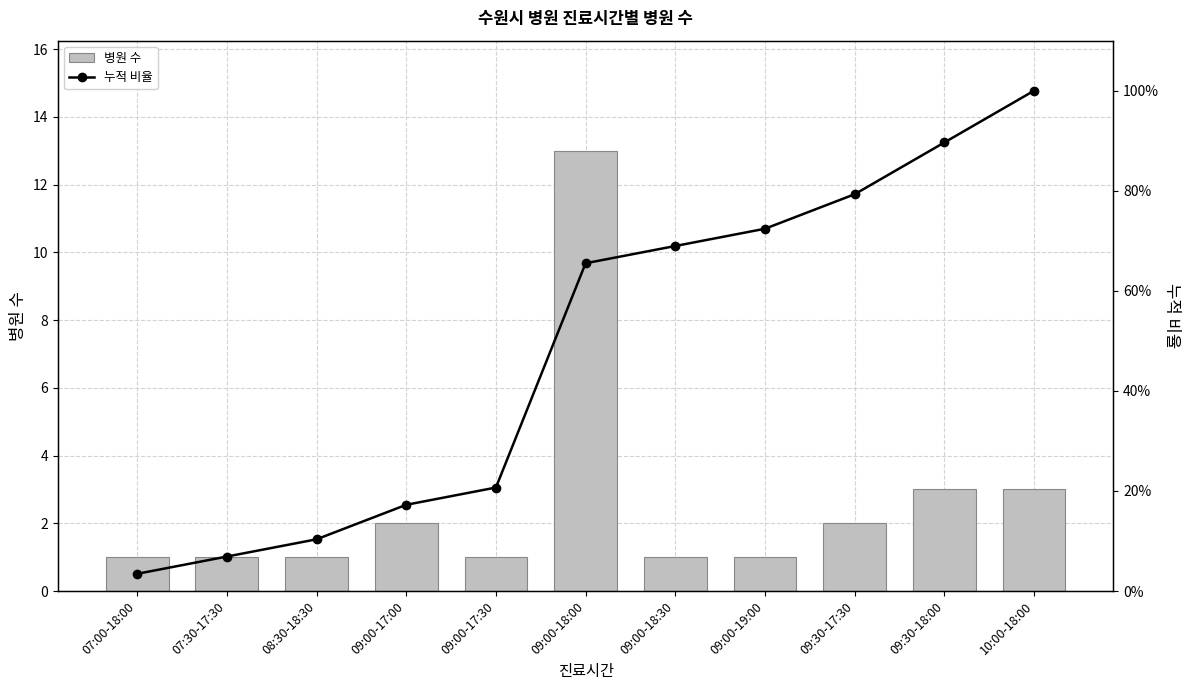

Reading right to left, list all the values displayed in this chart.

병원 수: 10:00-18:00=3.0	09:30-18:00=3.0	09:30-17:30=2.0	09:00-19:00=1.0	09:00-18:30=1.0	09:00-18:00=13.0	09:00-17:30=1.0	09:00-17:00=2.0	08:30-18:30=1.0	07:30-17:30=1.0	07:00-18:00=1.0
누적 비율: 10:00-18:00=100.0	09:30-18:00=89.7	09:30-17:30=79.3	09:00-19:00=72.4	09:00-18:30=69.0	09:00-18:00=65.5	09:00-17:30=20.7	09:00-17:00=17.2	08:30-18:30=10.3	07:30-17:30=6.9	07:00-18:00=3.4